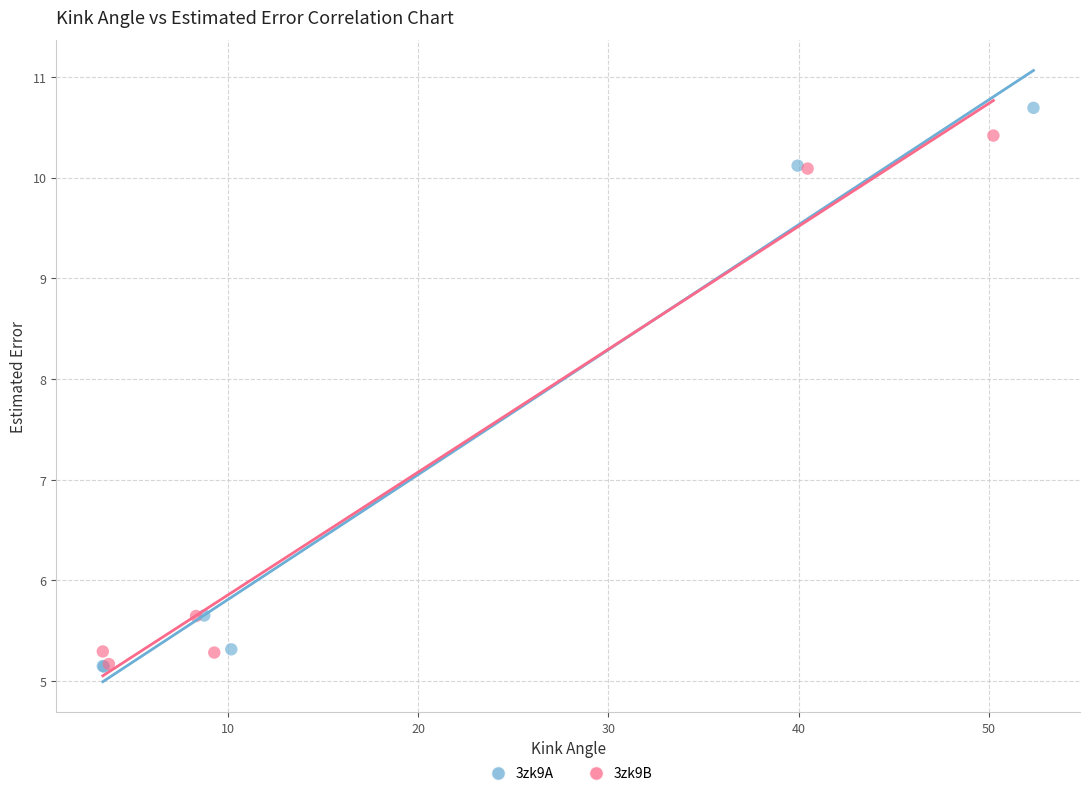

Which series has the largest Y range (max minus min)?

3zk9A